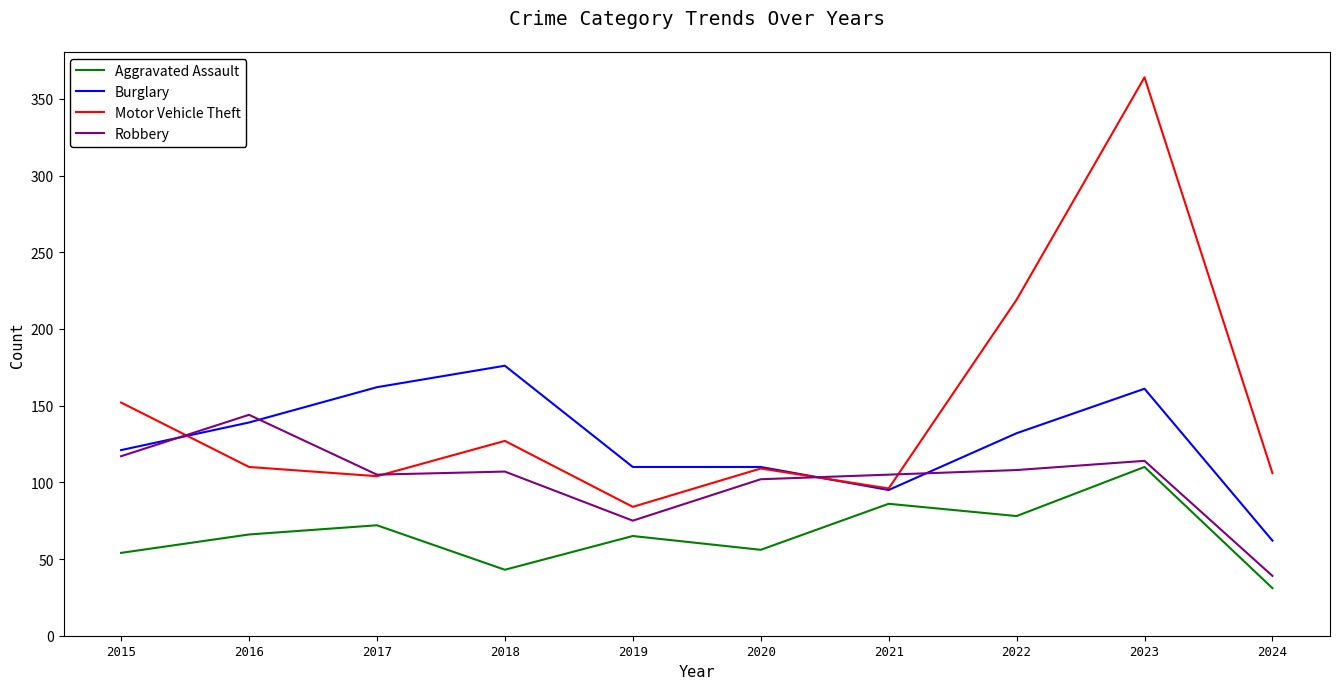

Between which two adjacent categories do Burglary and Motor Vehicle Theft first intersect?

2015 and 2016